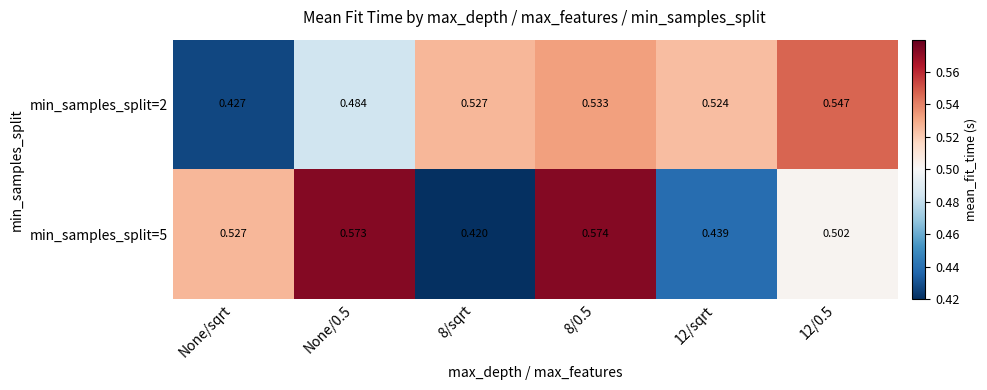

Is the value of min_samples_split=2 at 8/0.5 greater than the value of min_samples_split=5 at 8/sqrt?

Yes